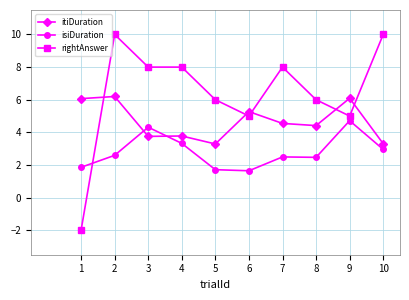

Which category has the lowest value across all series?

1